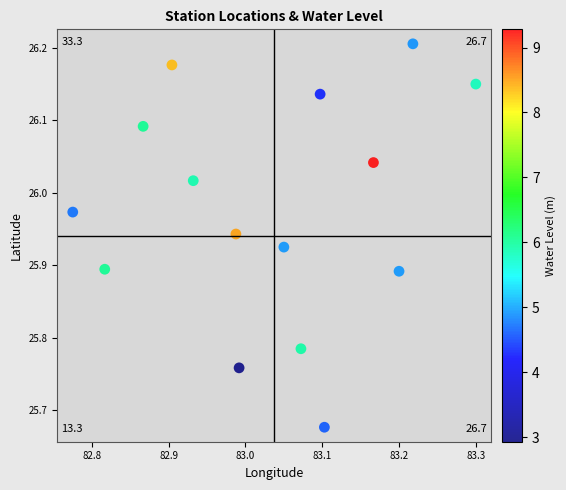

What is the range of X values (max minus min)?

0.5